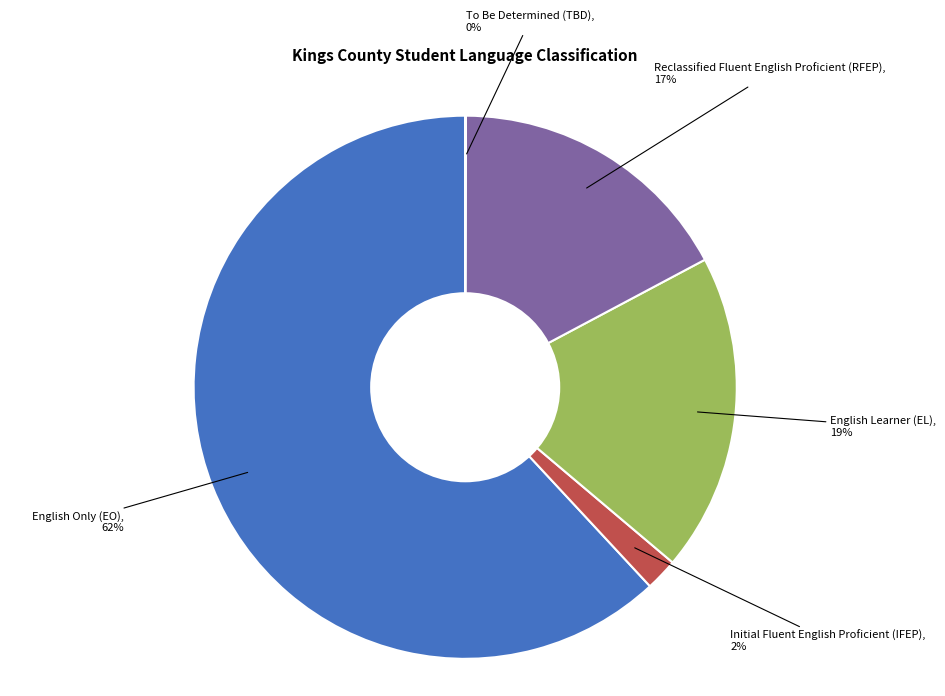

To the nearest percent, what is the difference between the largest and smallest slice percentages?

62%